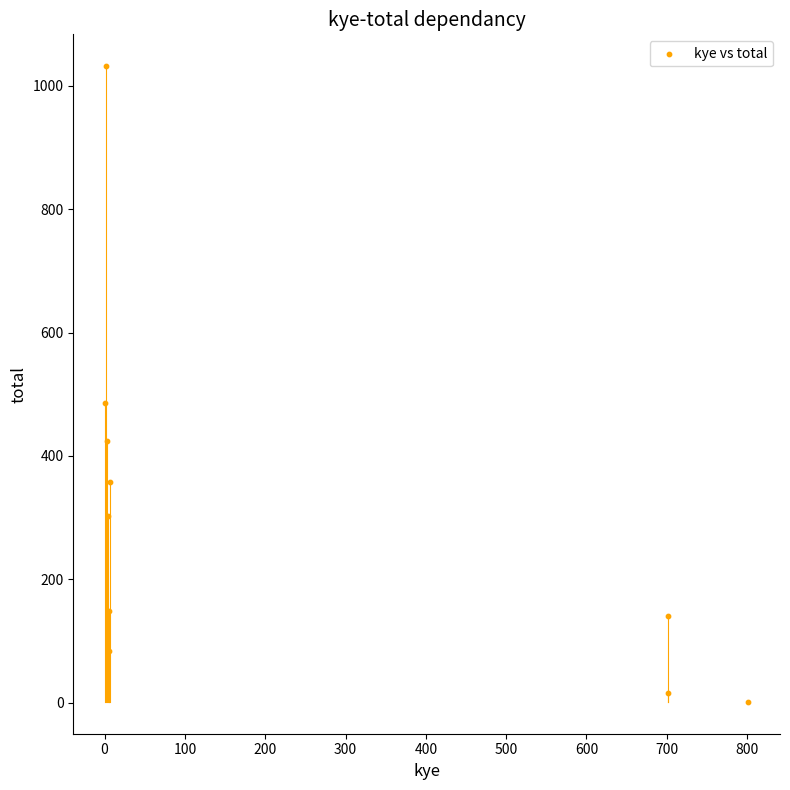

What Y value in the scatter plot is closest to 516?

486